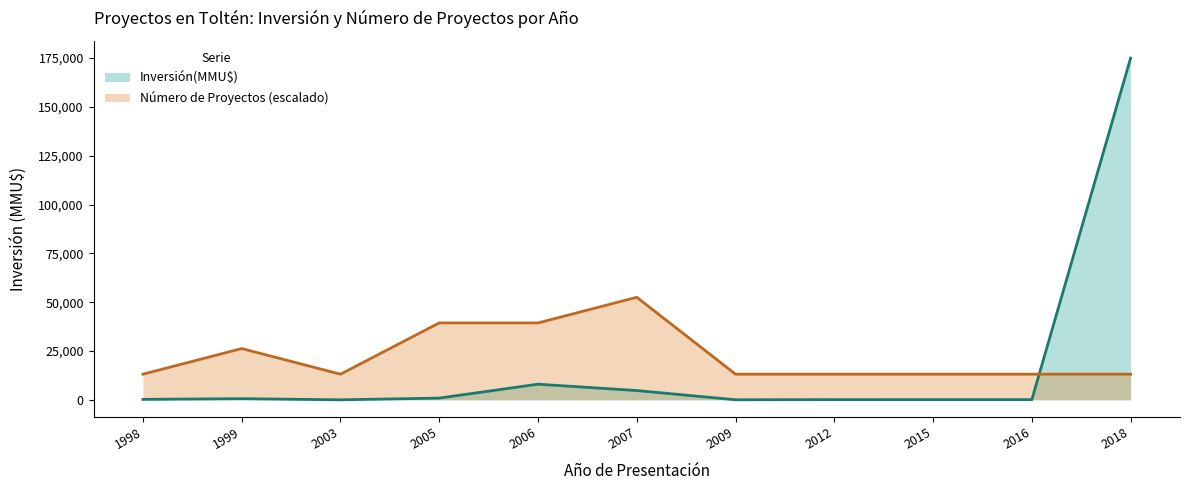

At which category does the data reach its first local valley?

2003